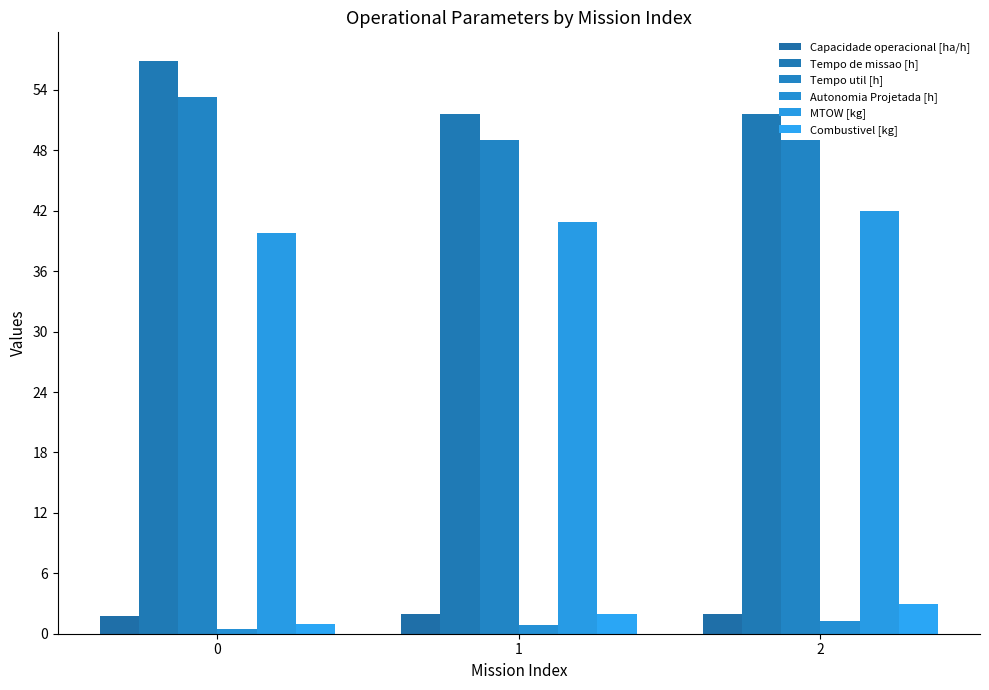

How many categories are shown in the chart?

3